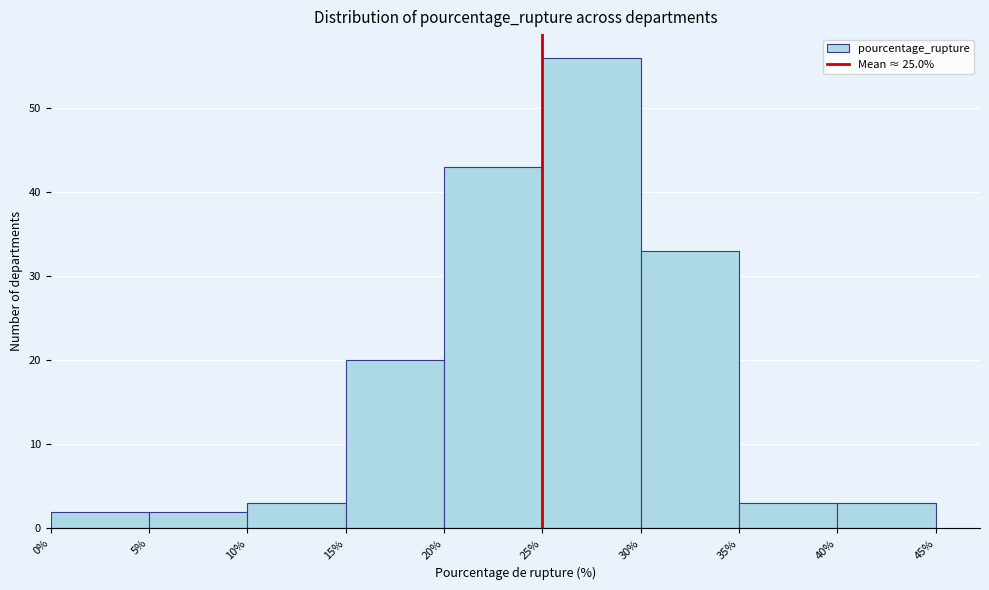

Reading left to right, list every bar in this chart as the range it spans on the x-axis followed by its height. The values are not printed on the chart, so give them approximately, as read against the axis.

0% to 5%: 2
5% to 10%: 2
10% to 15%: 3
15% to 20%: 20
20% to 25%: 43
25% to 30%: 56
30% to 35%: 33
35% to 40%: 3
40% to 45%: 3